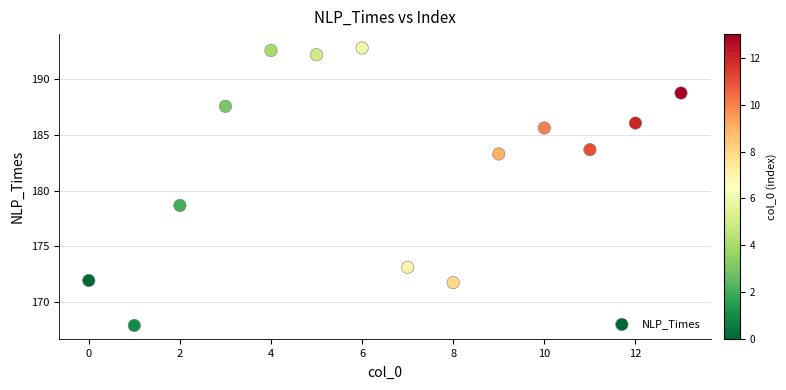

What is the range of Y values (max minus min)?

24.9